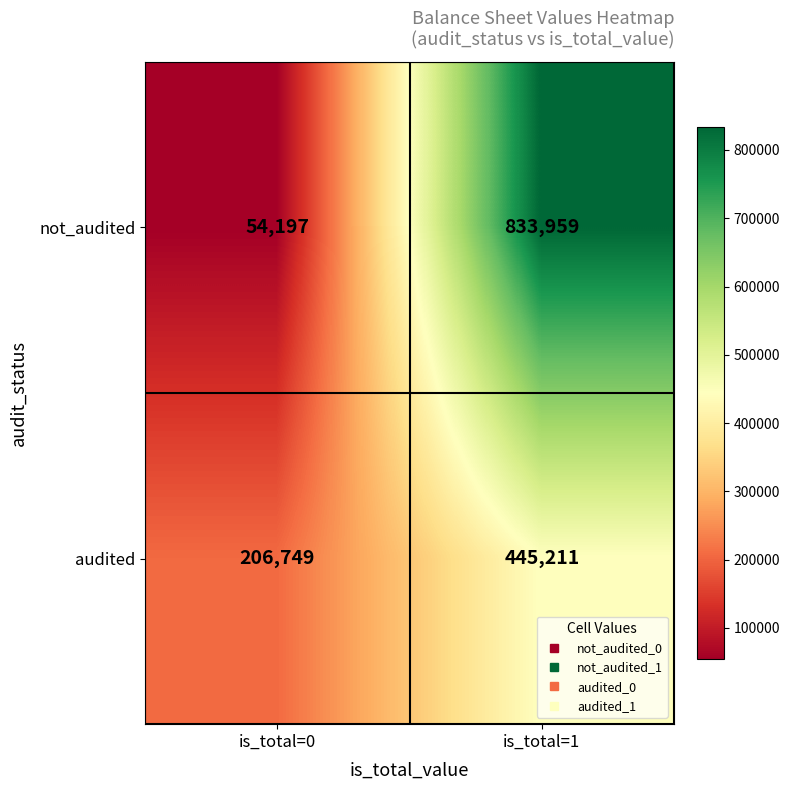

What is the sum of all audited values?

651960